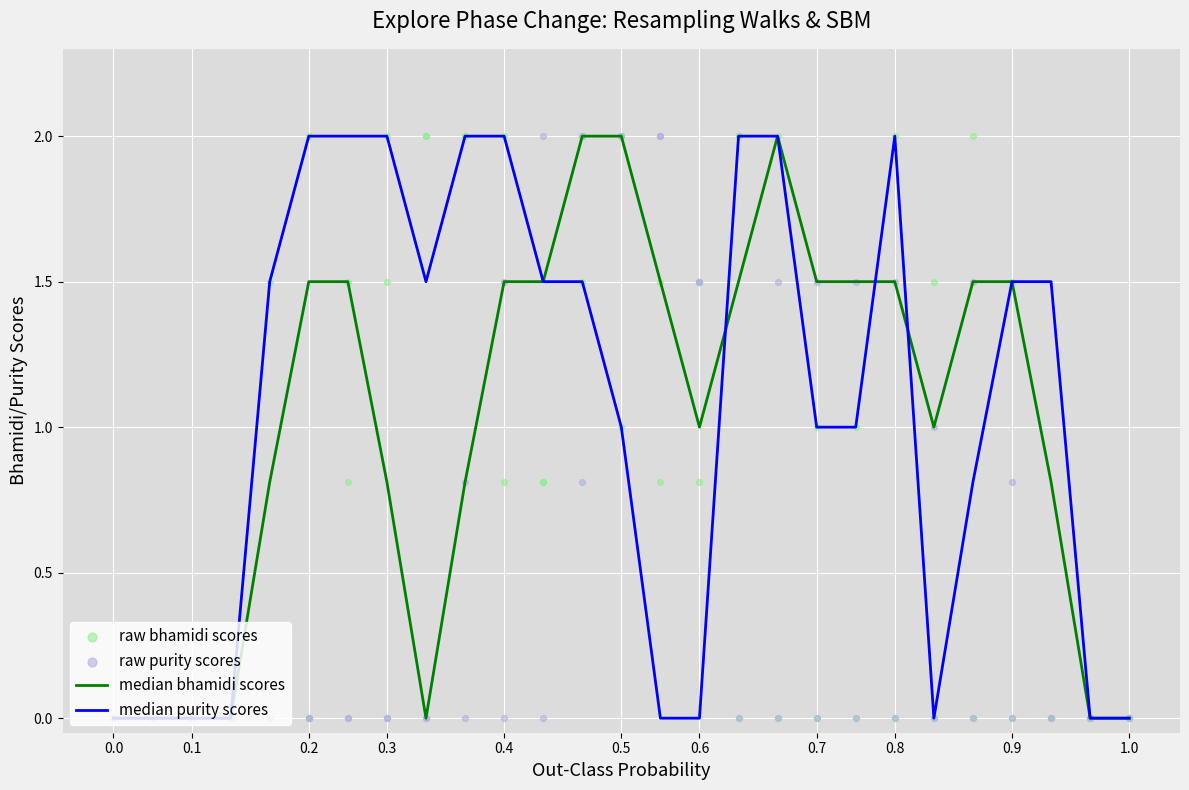

At how many categories does at least one series exceed 0?

21